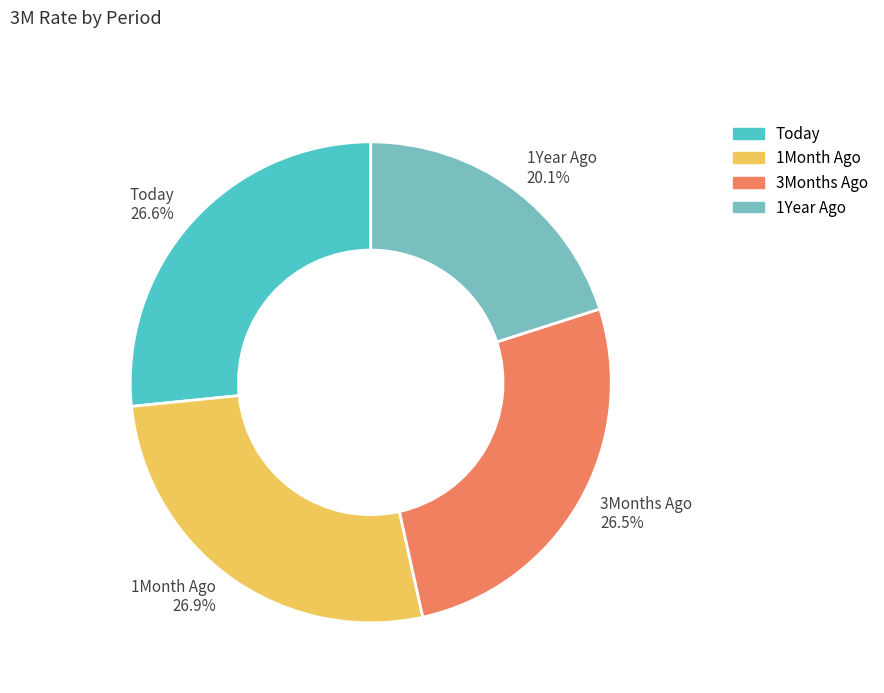

The Today slice represents 19% of the pie. True or false?

False